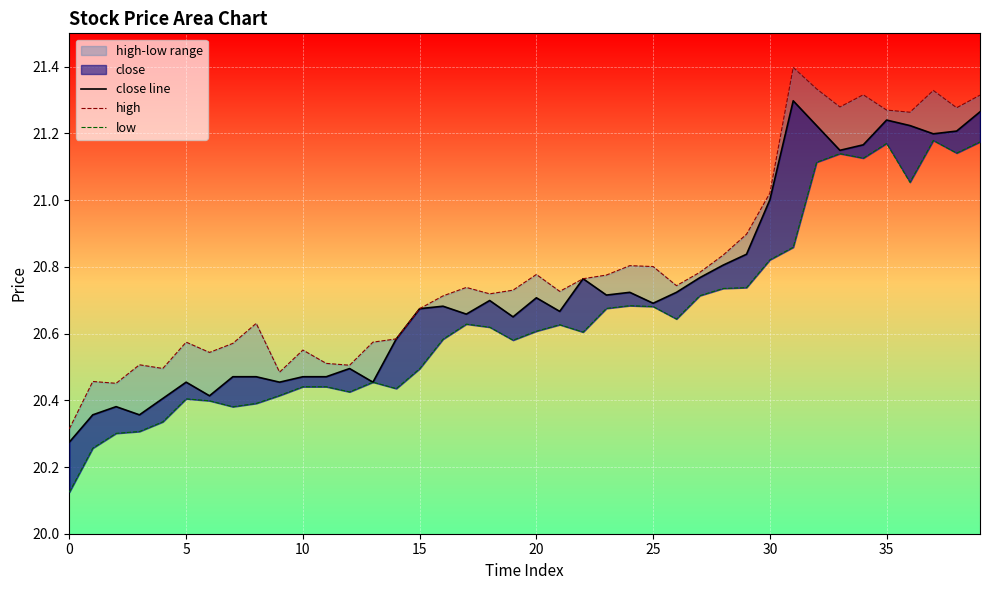

At which label does low reach its peak?

37